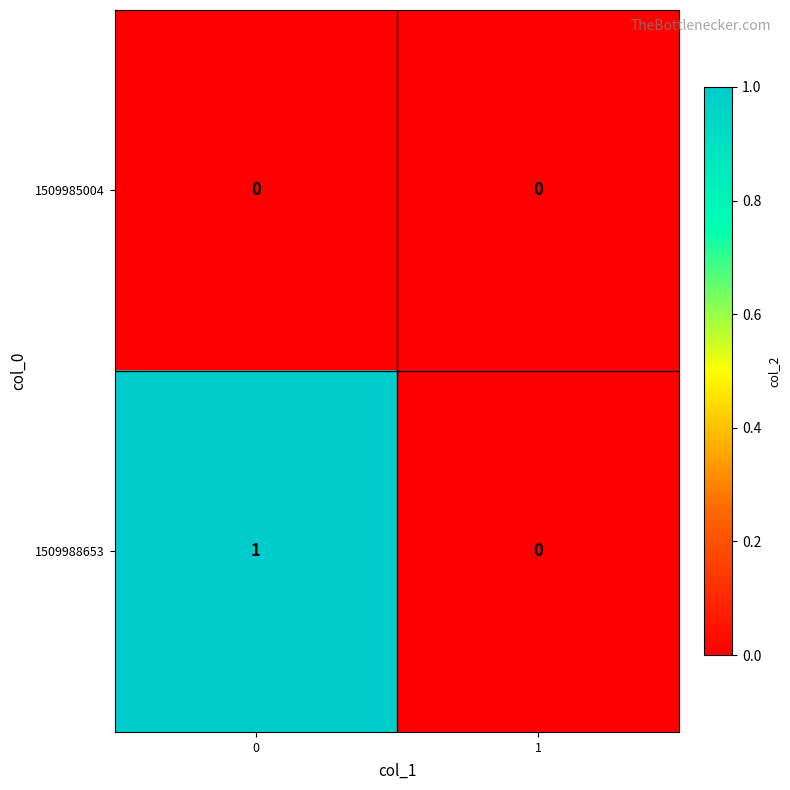

Which series has the largest total across all categories?

1509988653